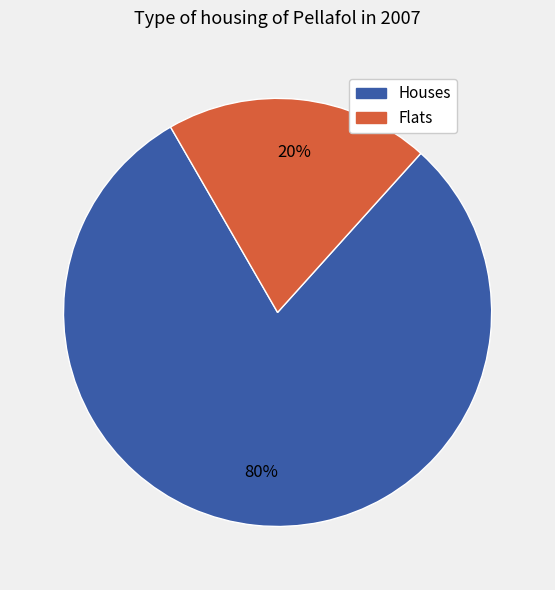

To the nearest percent, what is the difference between the largest and smallest slice percentages?

60%